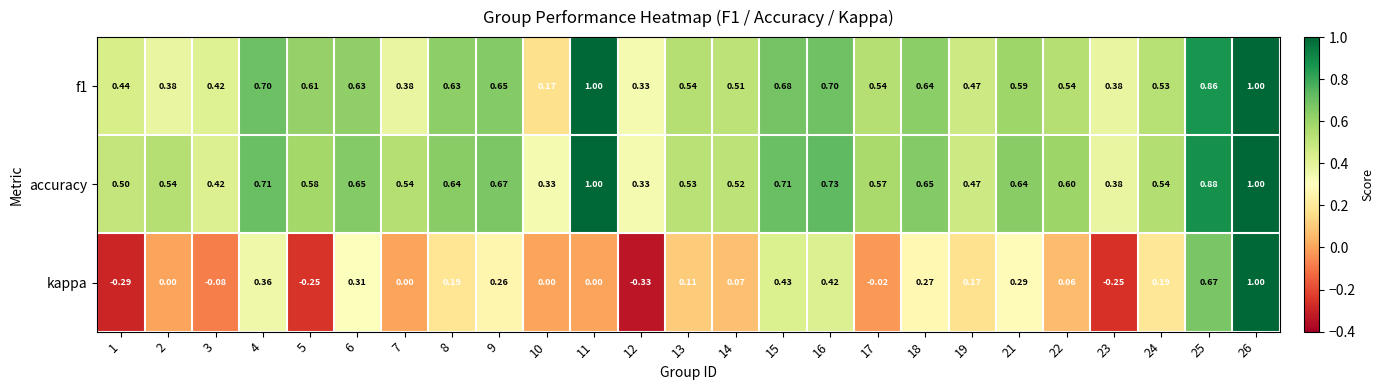

Which series has the largest range (max minus min)?

kappa